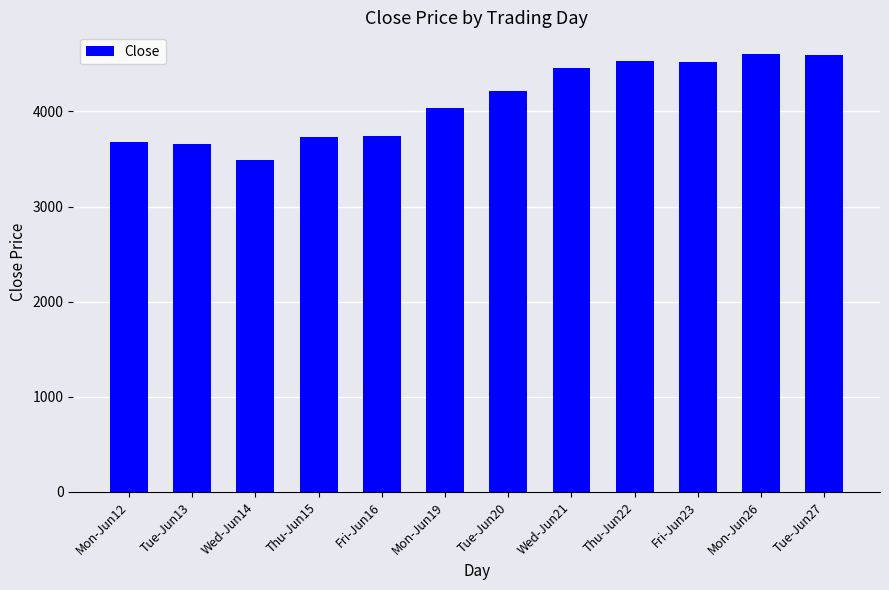

How many bars are there in total?

12